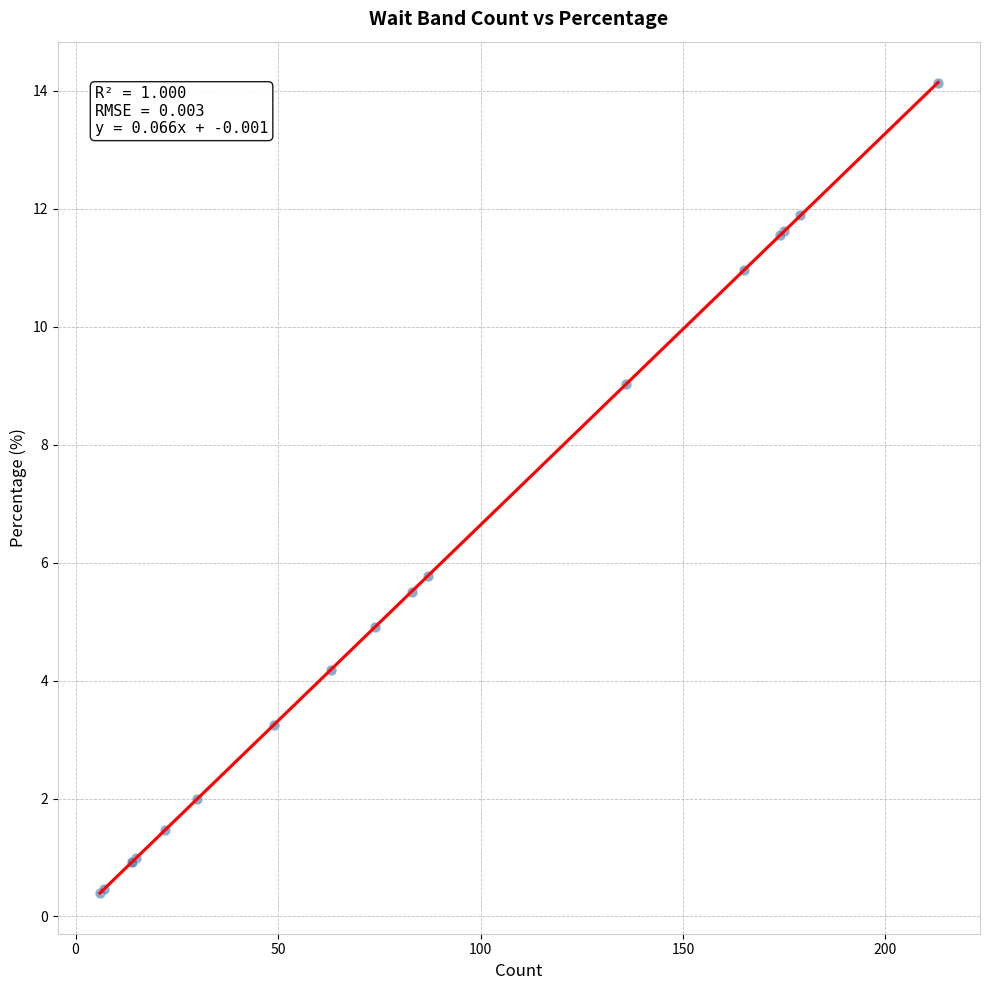

What Y value in the scatter plot is closest to 7?

5.8